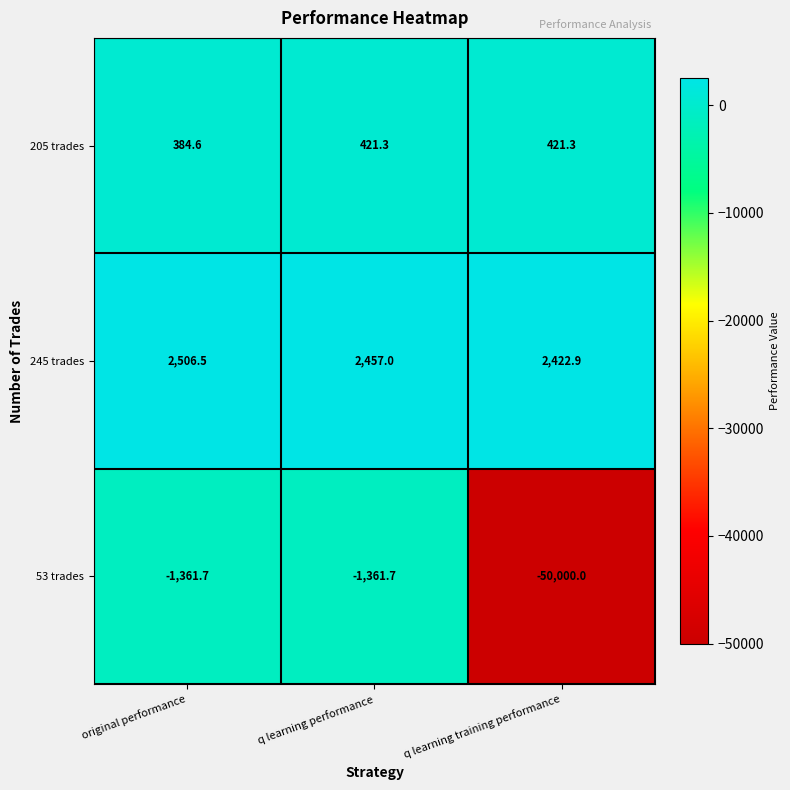

What is the total value across all series at q learning performance?

1516.6